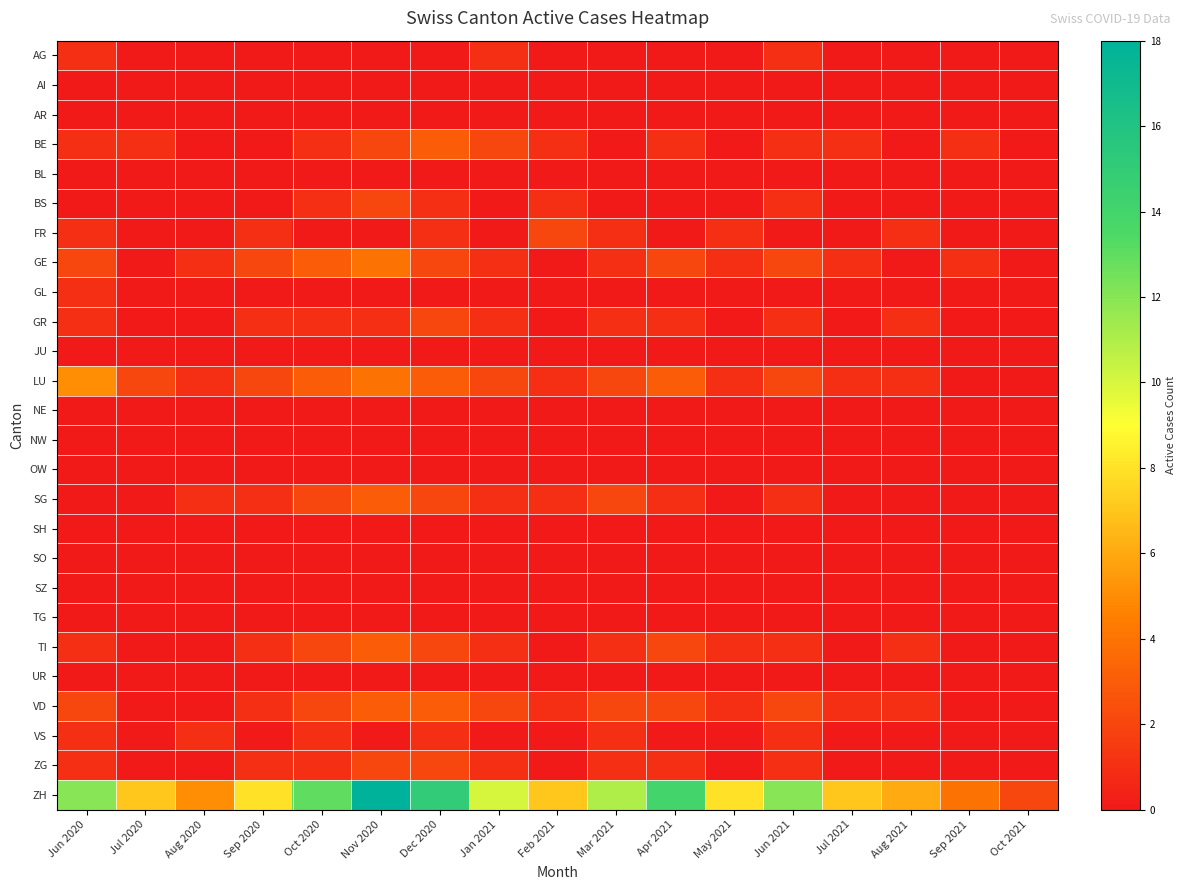

Reading left to right, transcribe all the data shown in this chart.

AG: Jun 2020=1	Jul 2020=0	Aug 2020=0	Sep 2020=0	Oct 2020=0	Nov 2020=0	Dec 2020=0	Jan 2021=1	Feb 2021=0	Mar 2021=0	Apr 2021=0	May 2021=0	Jun 2021=1	Jul 2021=0	Aug 2021=0	Sep 2021=0	Oct 2021=0
AI: Jun 2020=0	Jul 2020=0	Aug 2020=0	Sep 2020=0	Oct 2020=0	Nov 2020=0	Dec 2020=0	Jan 2021=0	Feb 2021=0	Mar 2021=0	Apr 2021=0	May 2021=0	Jun 2021=0	Jul 2021=0	Aug 2021=0	Sep 2021=0	Oct 2021=0
AR: Jun 2020=0	Jul 2020=0	Aug 2020=0	Sep 2020=0	Oct 2020=0	Nov 2020=0	Dec 2020=0	Jan 2021=0	Feb 2021=0	Mar 2021=0	Apr 2021=0	May 2021=0	Jun 2021=0	Jul 2021=0	Aug 2021=0	Sep 2021=0	Oct 2021=0
BE: Jun 2020=1	Jul 2020=1	Aug 2020=0	Sep 2020=0	Oct 2020=1	Nov 2020=2	Dec 2020=3	Jan 2021=2	Feb 2021=1	Mar 2021=0	Apr 2021=1	May 2021=0	Jun 2021=1	Jul 2021=1	Aug 2021=0	Sep 2021=1	Oct 2021=0
BL: Jun 2020=0	Jul 2020=0	Aug 2020=0	Sep 2020=0	Oct 2020=0	Nov 2020=0	Dec 2020=0	Jan 2021=0	Feb 2021=0	Mar 2021=0	Apr 2021=0	May 2021=0	Jun 2021=0	Jul 2021=0	Aug 2021=0	Sep 2021=0	Oct 2021=0
BS: Jun 2020=0	Jul 2020=0	Aug 2020=0	Sep 2020=0	Oct 2020=1	Nov 2020=2	Dec 2020=1	Jan 2021=0	Feb 2021=1	Mar 2021=0	Apr 2021=0	May 2021=0	Jun 2021=1	Jul 2021=0	Aug 2021=0	Sep 2021=0	Oct 2021=0
FR: Jun 2020=1	Jul 2020=0	Aug 2020=0	Sep 2020=1	Oct 2020=0	Nov 2020=0	Dec 2020=1	Jan 2021=0	Feb 2021=2	Mar 2021=1	Apr 2021=0	May 2021=1	Jun 2021=0	Jul 2021=0	Aug 2021=1	Sep 2021=0	Oct 2021=0
GE: Jun 2020=2	Jul 2020=0	Aug 2020=1	Sep 2020=2	Oct 2020=3	Nov 2020=4	Dec 2020=2	Jan 2021=1	Feb 2021=0	Mar 2021=1	Apr 2021=2	May 2021=1	Jun 2021=2	Jul 2021=1	Aug 2021=0	Sep 2021=1	Oct 2021=0
GL: Jun 2020=1	Jul 2020=0	Aug 2020=0	Sep 2020=0	Oct 2020=0	Nov 2020=0	Dec 2020=0	Jan 2021=0	Feb 2021=0	Mar 2021=0	Apr 2021=0	May 2021=0	Jun 2021=0	Jul 2021=0	Aug 2021=0	Sep 2021=0	Oct 2021=0
GR: Jun 2020=1	Jul 2020=0	Aug 2020=0	Sep 2020=1	Oct 2020=1	Nov 2020=1	Dec 2020=2	Jan 2021=1	Feb 2021=0	Mar 2021=1	Apr 2021=1	May 2021=0	Jun 2021=1	Jul 2021=0	Aug 2021=1	Sep 2021=0	Oct 2021=0
JU: Jun 2020=0	Jul 2020=0	Aug 2020=0	Sep 2020=0	Oct 2020=0	Nov 2020=0	Dec 2020=0	Jan 2021=0	Feb 2021=0	Mar 2021=0	Apr 2021=0	May 2021=0	Jun 2021=0	Jul 2021=0	Aug 2021=0	Sep 2021=0	Oct 2021=0
LU: Jun 2020=5	Jul 2020=2	Aug 2020=1	Sep 2020=2	Oct 2020=3	Nov 2020=4	Dec 2020=3	Jan 2021=2	Feb 2021=1	Mar 2021=2	Apr 2021=3	May 2021=1	Jun 2021=2	Jul 2021=1	Aug 2021=1	Sep 2021=0	Oct 2021=0
NE: Jun 2020=0	Jul 2020=0	Aug 2020=0	Sep 2020=0	Oct 2020=0	Nov 2020=0	Dec 2020=0	Jan 2021=0	Feb 2021=0	Mar 2021=0	Apr 2021=0	May 2021=0	Jun 2021=0	Jul 2021=0	Aug 2021=0	Sep 2021=0	Oct 2021=0
NW: Jun 2020=0	Jul 2020=0	Aug 2020=0	Sep 2020=0	Oct 2020=0	Nov 2020=0	Dec 2020=0	Jan 2021=0	Feb 2021=0	Mar 2021=0	Apr 2021=0	May 2021=0	Jun 2021=0	Jul 2021=0	Aug 2021=0	Sep 2021=0	Oct 2021=0
OW: Jun 2020=0	Jul 2020=0	Aug 2020=0	Sep 2020=0	Oct 2020=0	Nov 2020=0	Dec 2020=0	Jan 2021=0	Feb 2021=0	Mar 2021=0	Apr 2021=0	May 2021=0	Jun 2021=0	Jul 2021=0	Aug 2021=0	Sep 2021=0	Oct 2021=0
SG: Jun 2020=0	Jul 2020=0	Aug 2020=1	Sep 2020=1	Oct 2020=2	Nov 2020=3	Dec 2020=2	Jan 2021=1	Feb 2021=1	Mar 2021=2	Apr 2021=1	May 2021=0	Jun 2021=1	Jul 2021=0	Aug 2021=0	Sep 2021=0	Oct 2021=0
SH: Jun 2020=0	Jul 2020=0	Aug 2020=0	Sep 2020=0	Oct 2020=0	Nov 2020=0	Dec 2020=0	Jan 2021=0	Feb 2021=0	Mar 2021=0	Apr 2021=0	May 2021=0	Jun 2021=0	Jul 2021=0	Aug 2021=0	Sep 2021=0	Oct 2021=0
SO: Jun 2020=0	Jul 2020=0	Aug 2020=0	Sep 2020=0	Oct 2020=0	Nov 2020=0	Dec 2020=0	Jan 2021=0	Feb 2021=0	Mar 2021=0	Apr 2021=0	May 2021=0	Jun 2021=0	Jul 2021=0	Aug 2021=0	Sep 2021=0	Oct 2021=0
SZ: Jun 2020=0	Jul 2020=0	Aug 2020=0	Sep 2020=0	Oct 2020=0	Nov 2020=0	Dec 2020=0	Jan 2021=0	Feb 2021=0	Mar 2021=0	Apr 2021=0	May 2021=0	Jun 2021=0	Jul 2021=0	Aug 2021=0	Sep 2021=0	Oct 2021=0
TG: Jun 2020=0	Jul 2020=0	Aug 2020=0	Sep 2020=0	Oct 2020=0	Nov 2020=0	Dec 2020=0	Jan 2021=0	Feb 2021=0	Mar 2021=0	Apr 2021=0	May 2021=0	Jun 2021=0	Jul 2021=0	Aug 2021=0	Sep 2021=0	Oct 2021=0
TI: Jun 2020=1	Jul 2020=0	Aug 2020=0	Sep 2020=1	Oct 2020=2	Nov 2020=3	Dec 2020=2	Jan 2021=1	Feb 2021=0	Mar 2021=1	Apr 2021=2	May 2021=1	Jun 2021=1	Jul 2021=0	Aug 2021=1	Sep 2021=0	Oct 2021=0
UR: Jun 2020=0	Jul 2020=0	Aug 2020=0	Sep 2020=0	Oct 2020=0	Nov 2020=0	Dec 2020=0	Jan 2021=0	Feb 2021=0	Mar 2021=0	Apr 2021=0	May 2021=0	Jun 2021=0	Jul 2021=0	Aug 2021=0	Sep 2021=0	Oct 2021=0
VD: Jun 2020=2	Jul 2020=0	Aug 2020=0	Sep 2020=1	Oct 2020=2	Nov 2020=3	Dec 2020=3	Jan 2021=2	Feb 2021=1	Mar 2021=2	Apr 2021=2	May 2021=1	Jun 2021=2	Jul 2021=1	Aug 2021=1	Sep 2021=0	Oct 2021=0
VS: Jun 2020=1	Jul 2020=0	Aug 2020=1	Sep 2020=0	Oct 2020=1	Nov 2020=0	Dec 2020=1	Jan 2021=0	Feb 2021=0	Mar 2021=1	Apr 2021=0	May 2021=0	Jun 2021=1	Jul 2021=0	Aug 2021=0	Sep 2021=0	Oct 2021=0
ZG: Jun 2020=1	Jul 2020=0	Aug 2020=0	Sep 2020=1	Oct 2020=1	Nov 2020=2	Dec 2020=2	Jan 2021=1	Feb 2021=0	Mar 2021=1	Apr 2021=1	May 2021=0	Jun 2021=1	Jul 2021=0	Aug 2021=0	Sep 2021=0	Oct 2021=0
ZH: Jun 2020=12	Jul 2020=7	Aug 2020=5	Sep 2020=8	Oct 2020=13	Nov 2020=18	Dec 2020=15	Jan 2021=10	Feb 2021=7	Mar 2021=11	Apr 2021=14	May 2021=8	Jun 2021=12	Jul 2021=7	Aug 2021=6	Sep 2021=4	Oct 2021=2